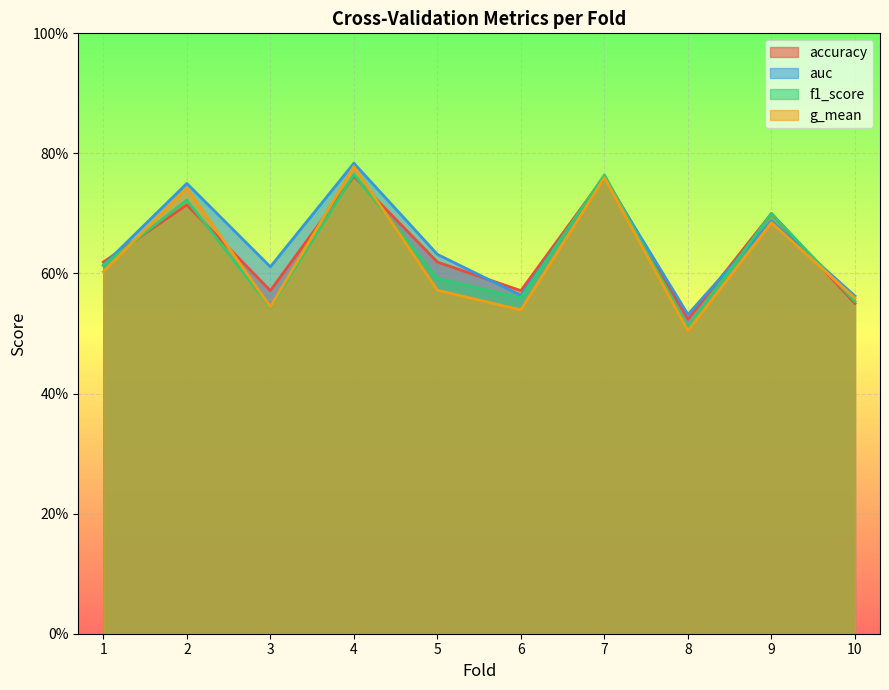

Between 10 and 8, which is larger?

10